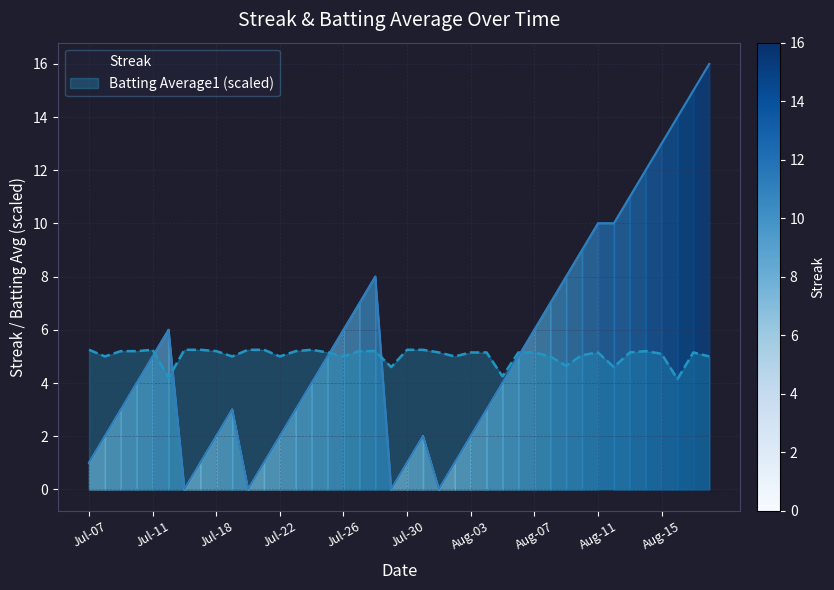

How many lines are shown in the chart?

2